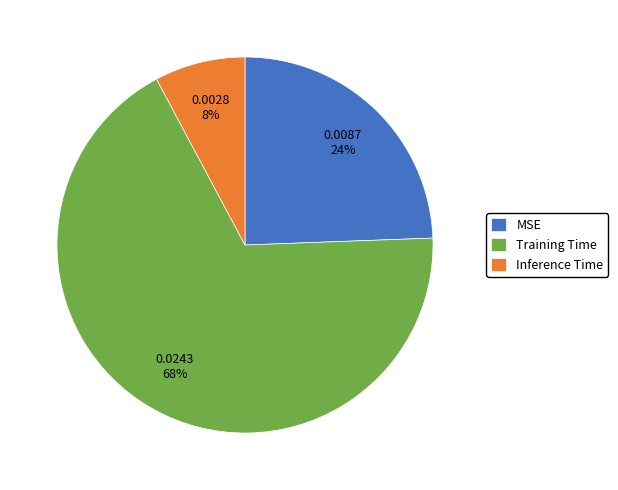

To the nearest percent, what portion does Inference Time represent?

8%